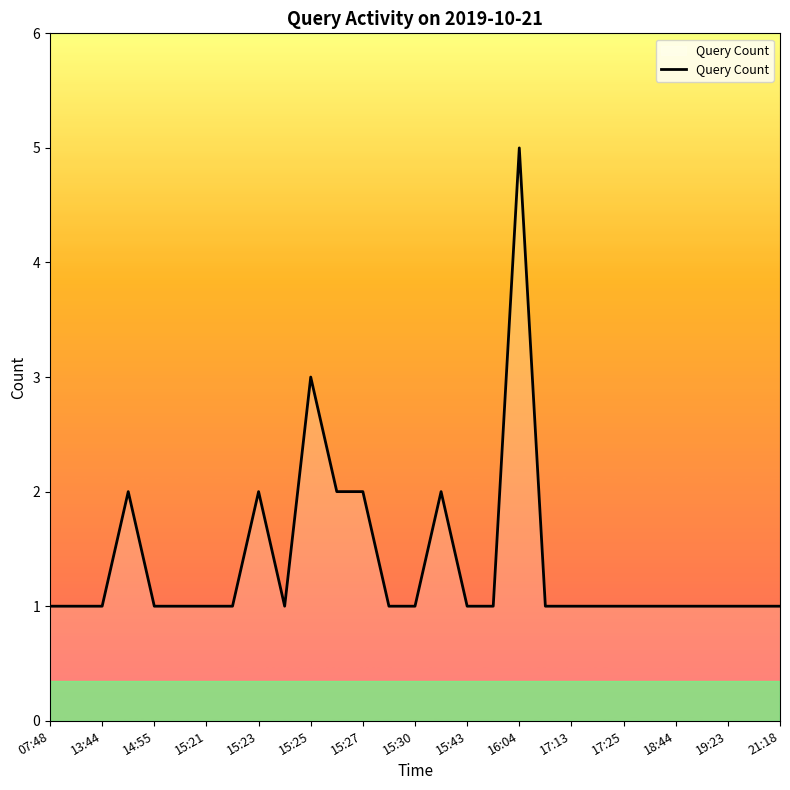

What is the sum of all values?

40